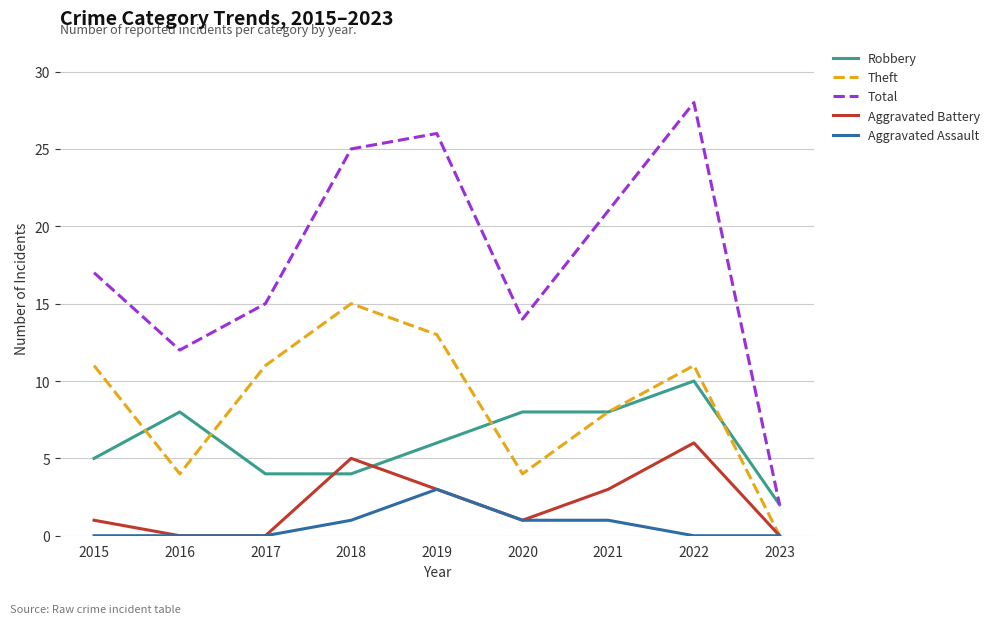

Between 2015 and 2016, which series saw the biggest shift?

Theft